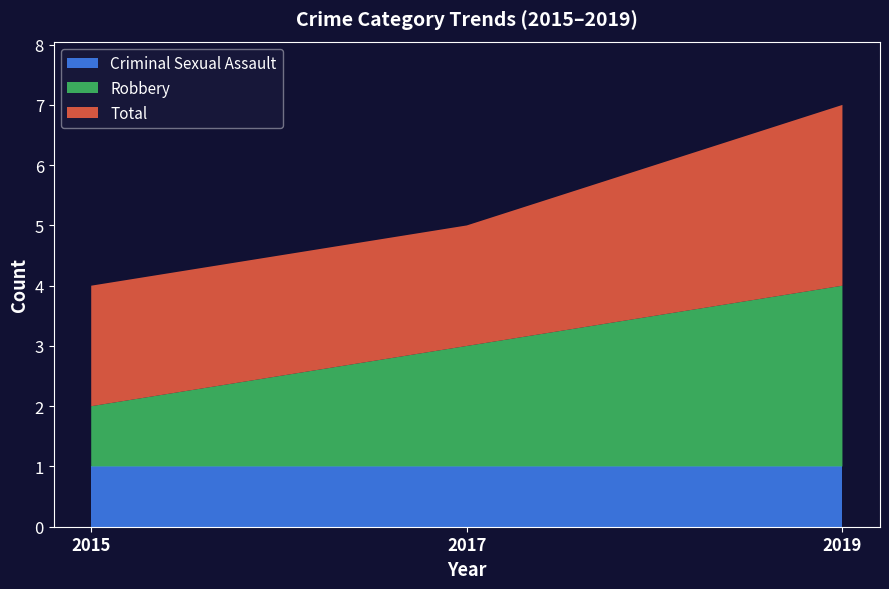

What is the approximate value of Criminal Sexual Assault at 2017?

1